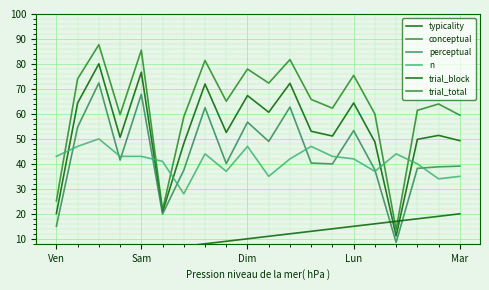

How many data points does each series have?

20